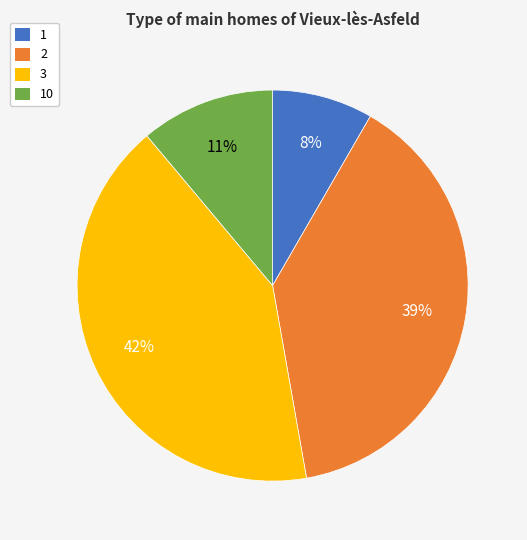

Does 3 account for over 50% of the chart?

No